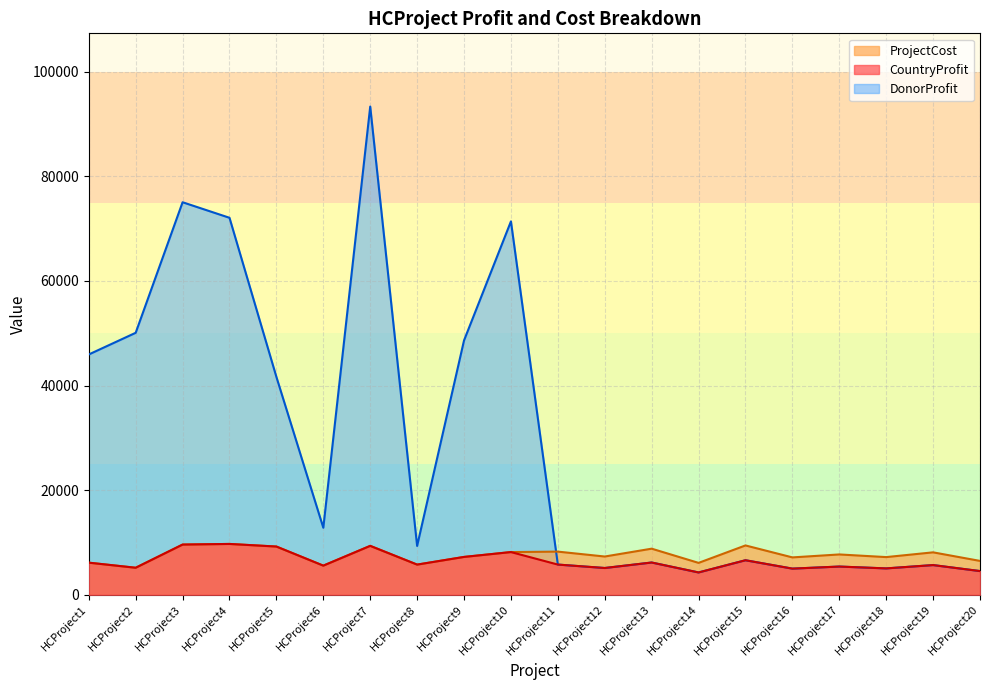

Reading left to right, list all the values displayed in this chart.

CountryProfit: HCProject1=6140	HCProject2=5168	HCProject3=9602	HCProject4=9720	HCProject5=9222	HCProject6=5572	HCProject7=9354	HCProject8=5771	HCProject9=7238	HCProject10=8166	HCProject11=5776	HCProject12=5120	HCProject13=6170	HCProject14=4269	HCProject15=6603	HCProject16=5002	HCProject17=5397	HCProject18=5043	HCProject19=5679	HCProject20=4532
DonorProfit: HCProject1=45951	HCProject2=50095	HCProject3=75059	HCProject4=72085	HCProject5=41654	HCProject6=12817	HCProject7=93353	HCProject8=9339	HCProject9=48636	HCProject10=71398	HCProject11=5776	HCProject12=5120	HCProject13=6170	HCProject14=4269	HCProject15=6603	HCProject16=5002	HCProject17=5397	HCProject18=5043	HCProject19=5679	HCProject20=4532
ProjectCost: HCProject1=6140	HCProject2=5168	HCProject3=9602	HCProject4=9720	HCProject5=9222	HCProject6=5572	HCProject7=9354	HCProject8=5771	HCProject9=7238	HCProject10=8166	HCProject11=8252	HCProject12=7315	HCProject13=8815	HCProject14=6099	HCProject15=9434	HCProject16=7147	HCProject17=7711	HCProject18=7205	HCProject19=8114	HCProject20=6475